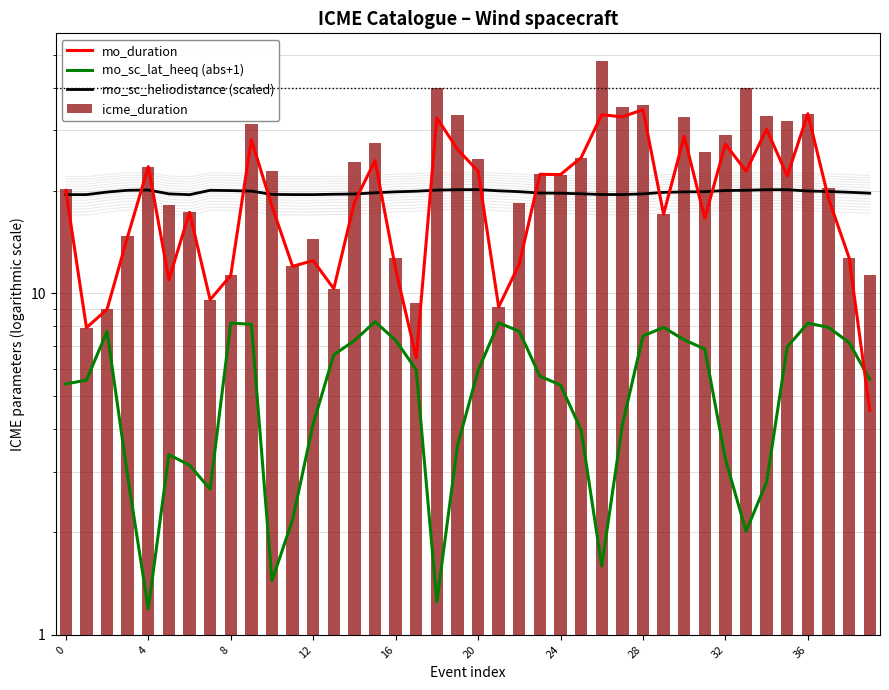

Which category has the lowest value in the mo_sc_heliodistance (scaled) series?

24